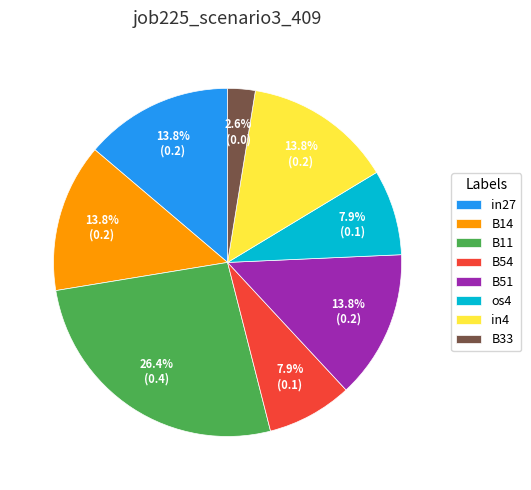

How many segments does this pie chart have?

8